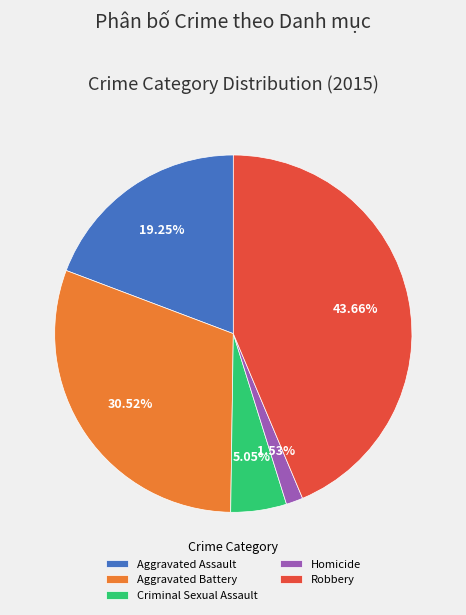

To the nearest percent, what is the combined percentage of Criminal Sexual Assault and Aggravated Assault?

24%